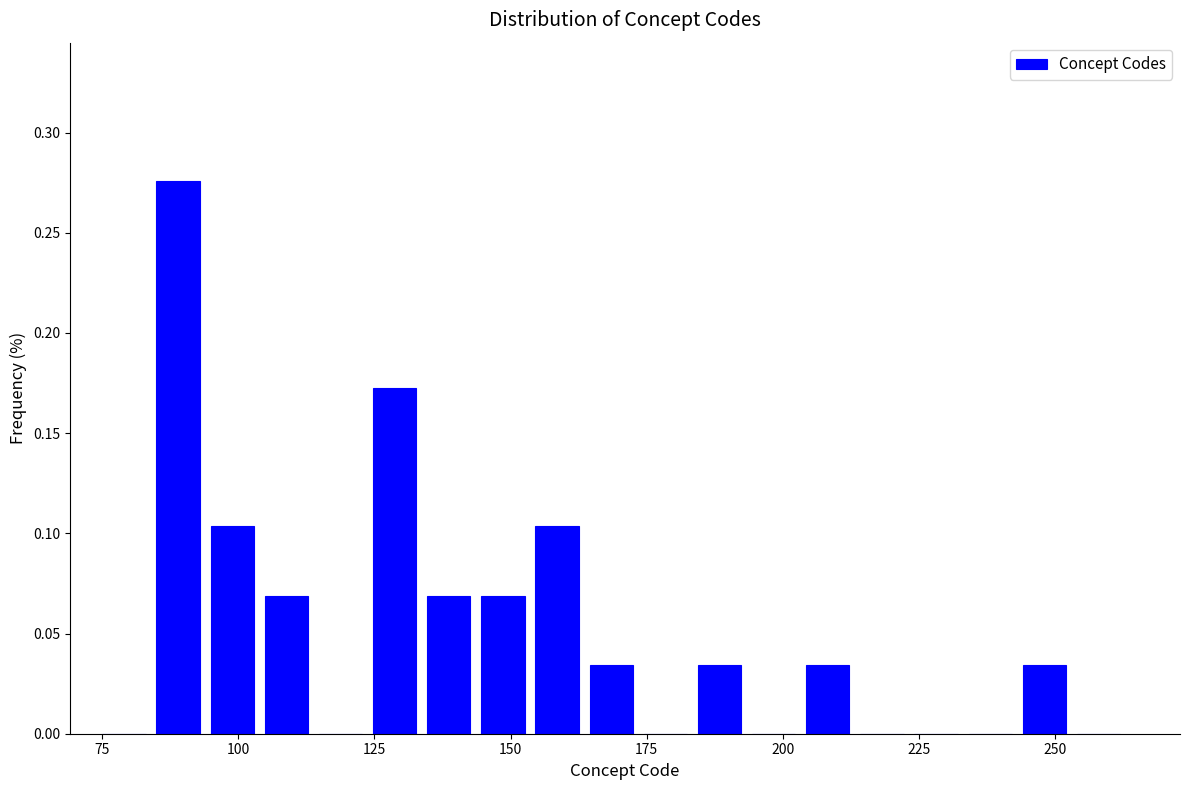

Around what value on the x-axis is the tallest bar? Give the approximate position of its centre, as read against the axis.

90